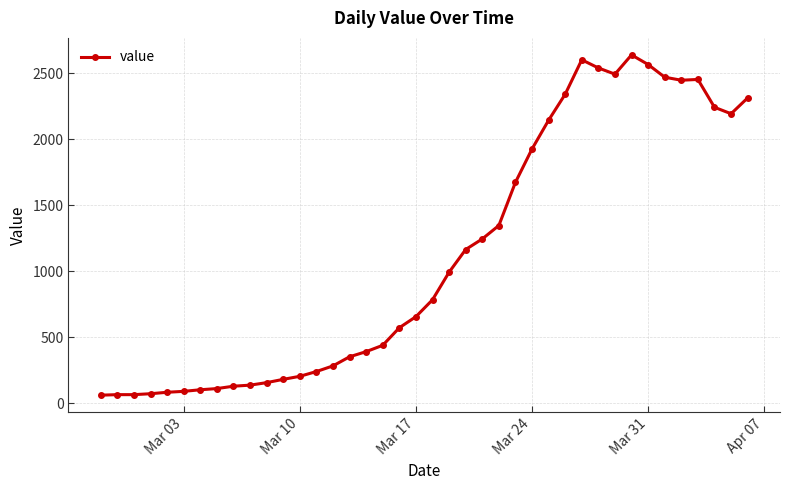

What is the value of the 32nd point from the left?

2494